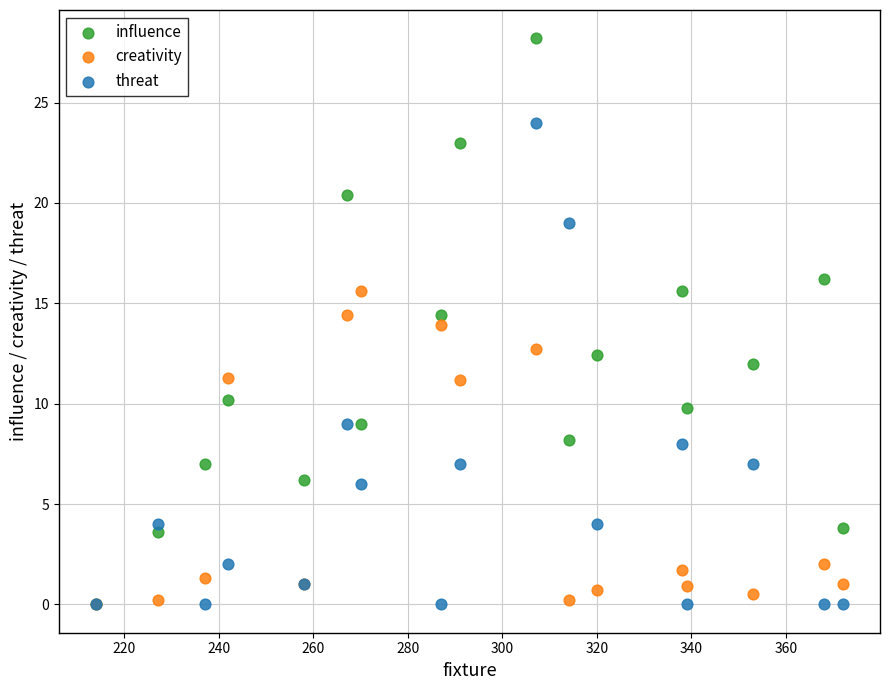

What are all the series names shown in the legend?

influence, creativity, threat